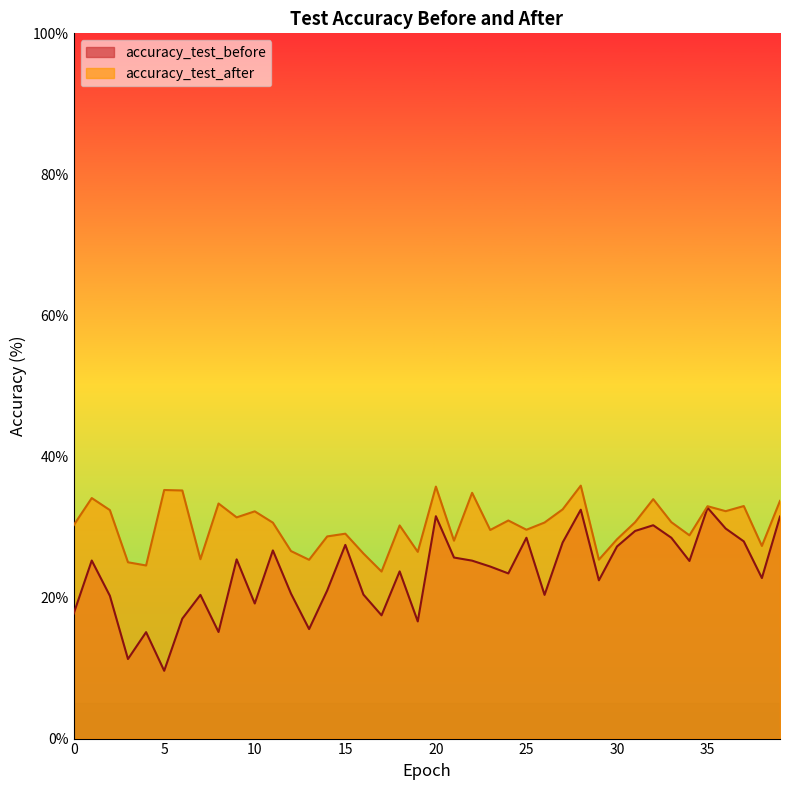

What are all the series names shown in the legend?

accuracy_test_before, accuracy_test_after